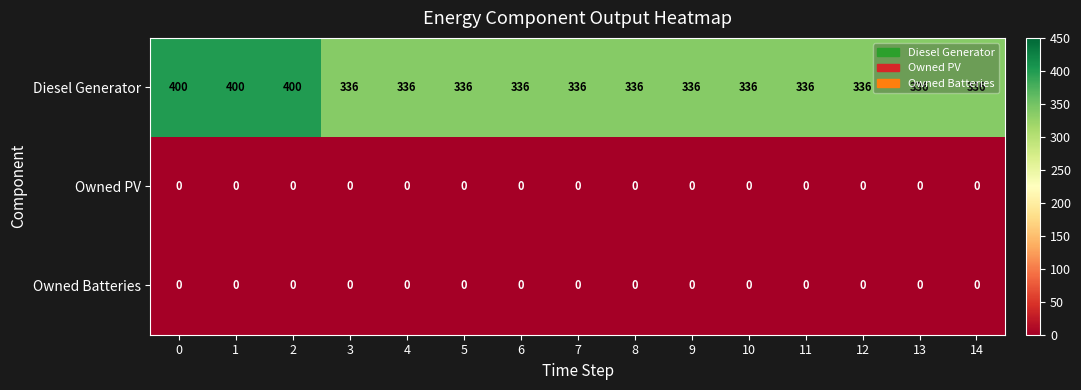

What is the difference between the highest and lowest values at 13?

336